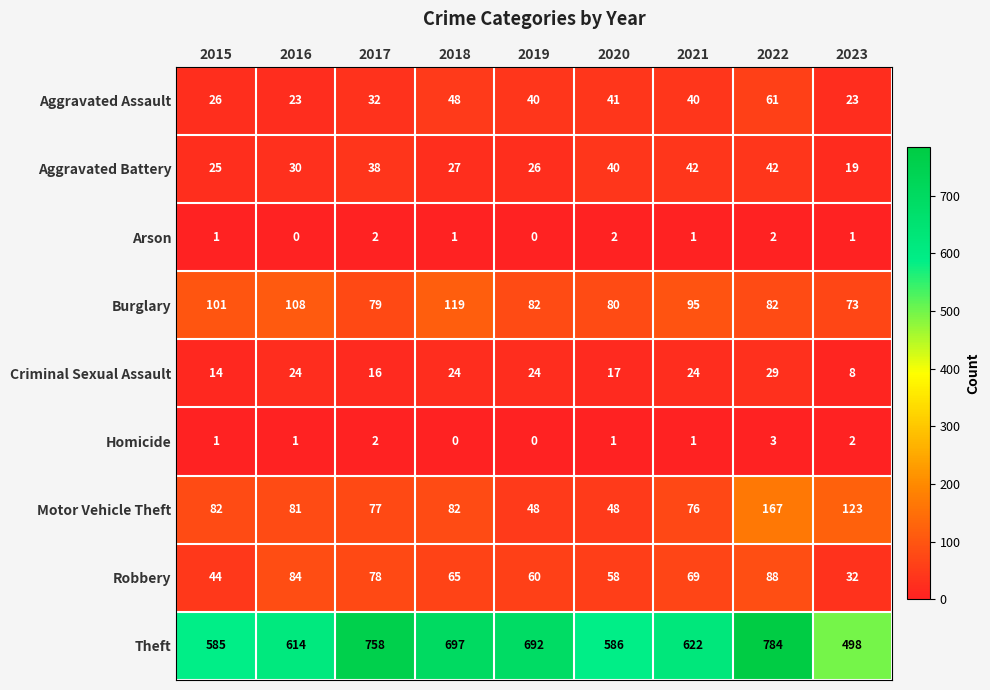

True or false: Robbery has a value of 58 at 2020.

True